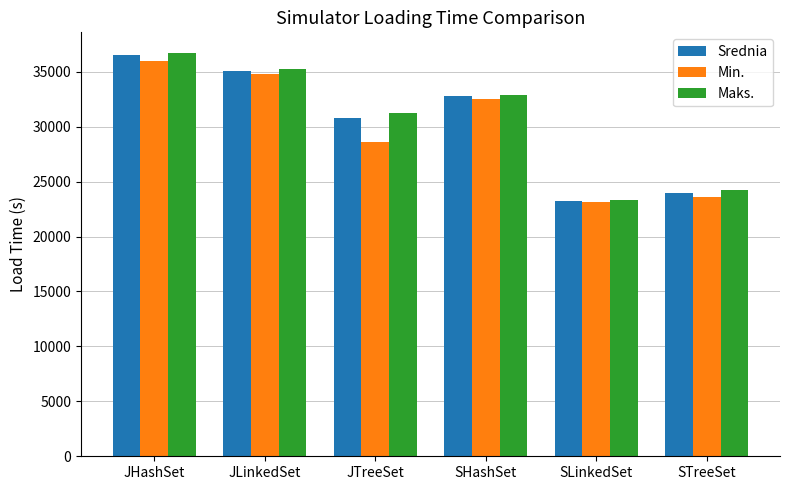

What is the spread (max minus min) of values at SLinkedSet?

148.0